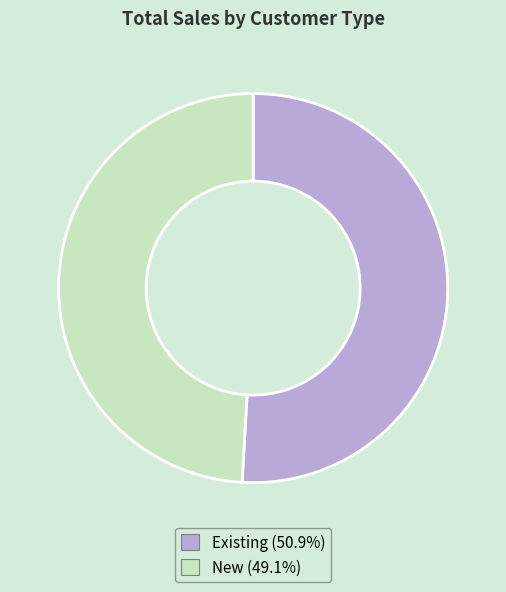

Combined, do Existing and New account for over 50%?

Yes